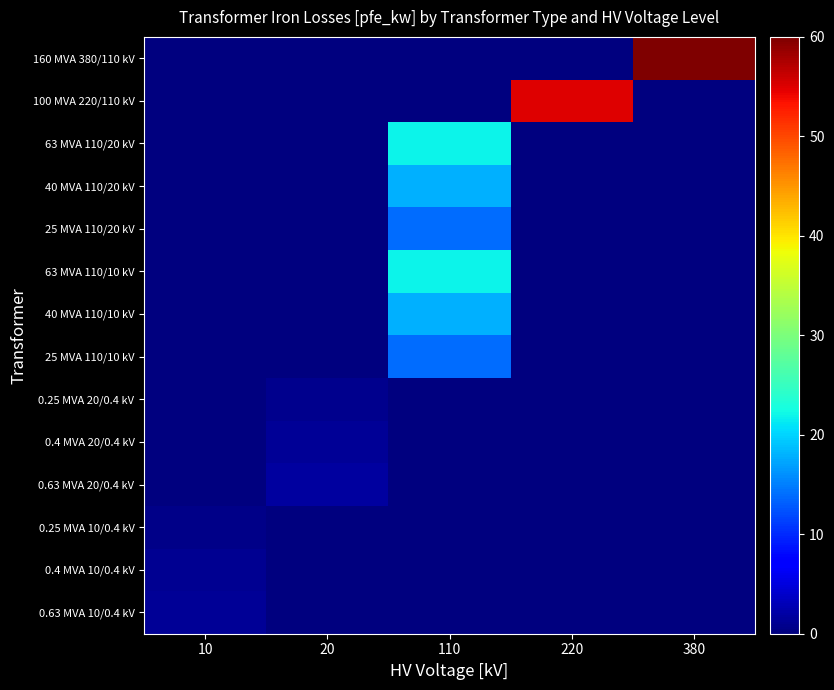

Reading left to right, extract all data points from this chart.

160 MVA 380/110 kV: 10=0.0	20=0.0	110=0.0	220=0.0	380=60.0
100 MVA 220/110 kV: 10=0.0	20=0.0	110=0.0	220=55.0	380=0.0
63 MVA 110/20 kV: 10=0.0	20=0.0	110=22.0	220=0.0	380=0.0
40 MVA 110/20 kV: 10=0.0	20=0.0	110=18.0	220=0.0	380=0.0
25 MVA 110/20 kV: 10=0.0	20=0.0	110=14.0	220=0.0	380=0.0
63 MVA 110/10 kV: 10=0.0	20=0.0	110=22.0	220=0.0	380=0.0
40 MVA 110/10 kV: 10=0.0	20=0.0	110=18.0	220=0.0	380=0.0
25 MVA 110/10 kV: 10=0.0	20=0.0	110=14.0	220=0.0	380=0.0
0.25 MVA 20/0.4 kV: 10=0.0	20=0.8	110=0.0	220=0.0	380=0.0
0.4 MVA 20/0.4 kV: 10=0.0	20=1.4	110=0.0	220=0.0	380=0.0
0.63 MVA 20/0.4 kV: 10=0.0	20=1.6	110=0.0	220=0.0	380=0.0
0.25 MVA 10/0.4 kV: 10=0.6	20=0.0	110=0.0	220=0.0	380=0.0
0.4 MVA 10/0.4 kV: 10=0.9	20=0.0	110=0.0	220=0.0	380=0.0
0.63 MVA 10/0.4 kV: 10=1.2	20=0.0	110=0.0	220=0.0	380=0.0